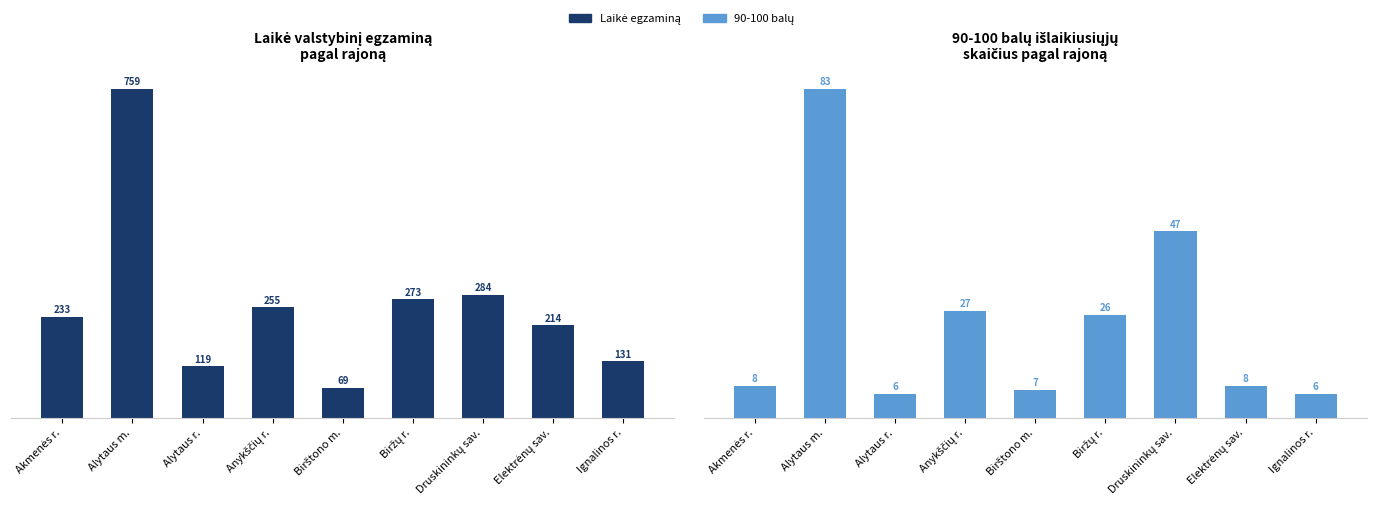

How many bars are there in each group?

2